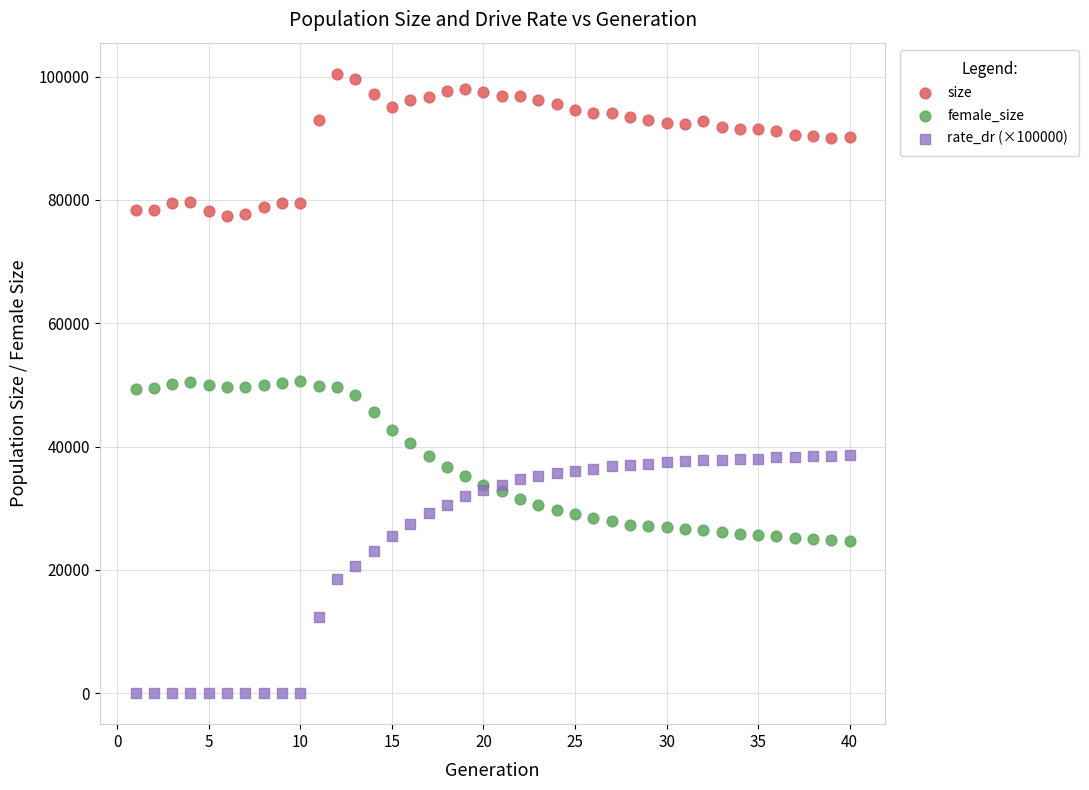

Which series has the largest Y range (max minus min)?

rate_dr (×100000)